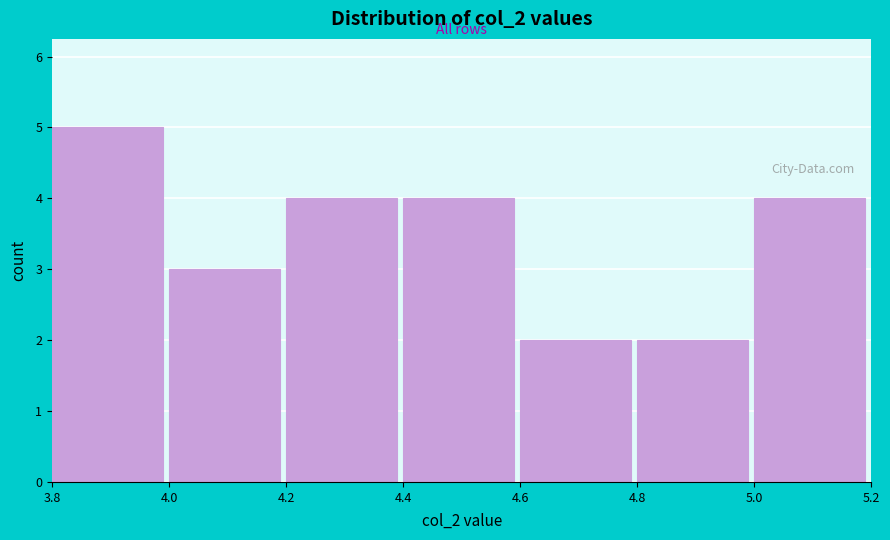

Over which range of the x-axis is the bar tallest?

3.8 to 4.0